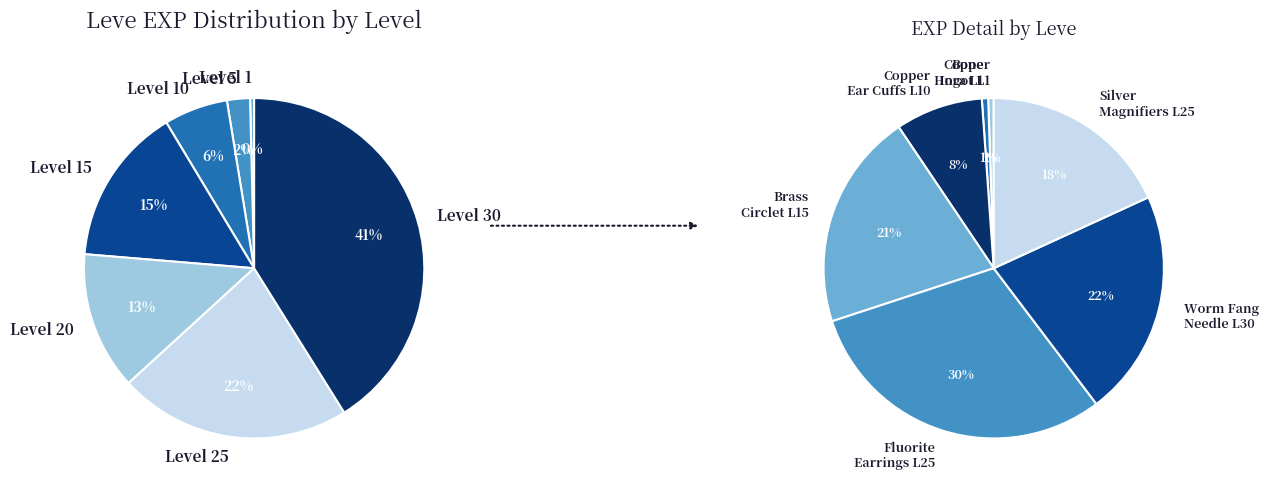

To the nearest percent, what is the average slice percentage?

14%